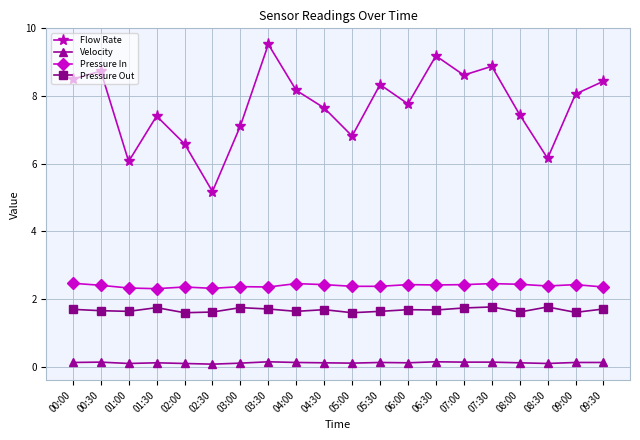

The value of Pressure In at 05:30 is 1.2. True or false?

False